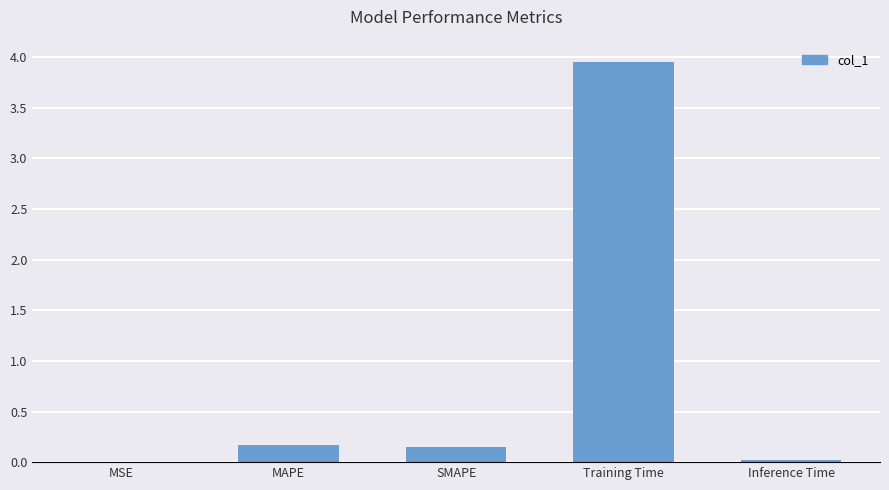

Which label corresponds to the largest value in the chart?

Training Time